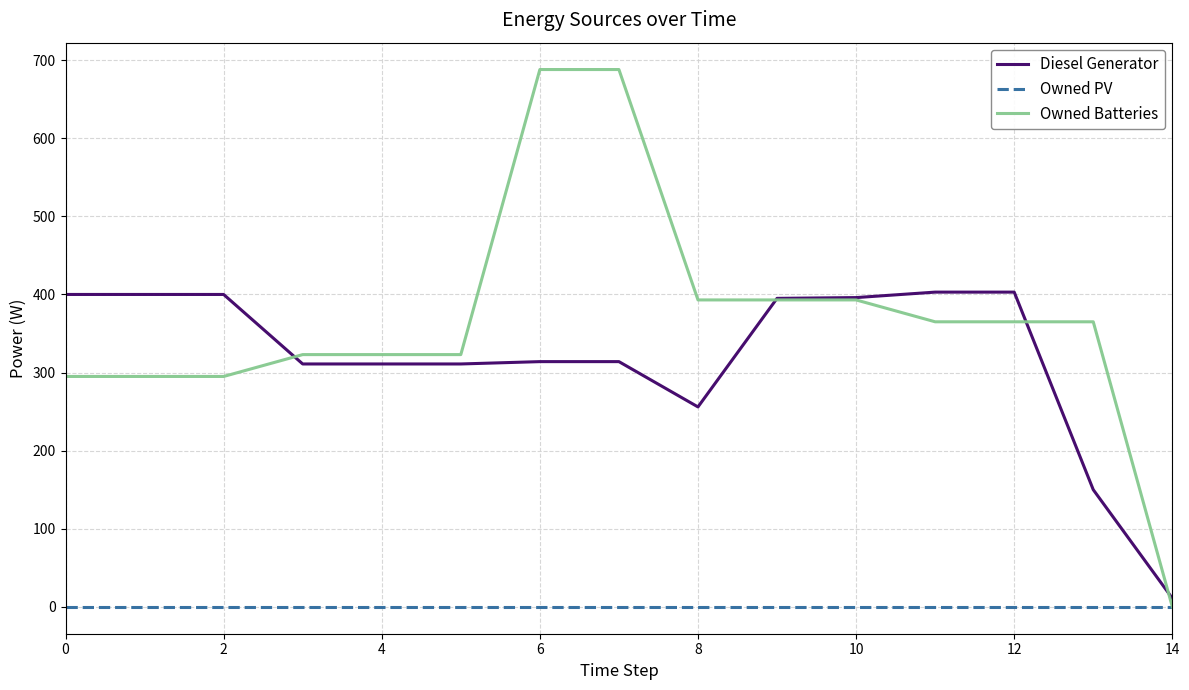

Which series has the largest range (max minus min)?

Owned Batteries